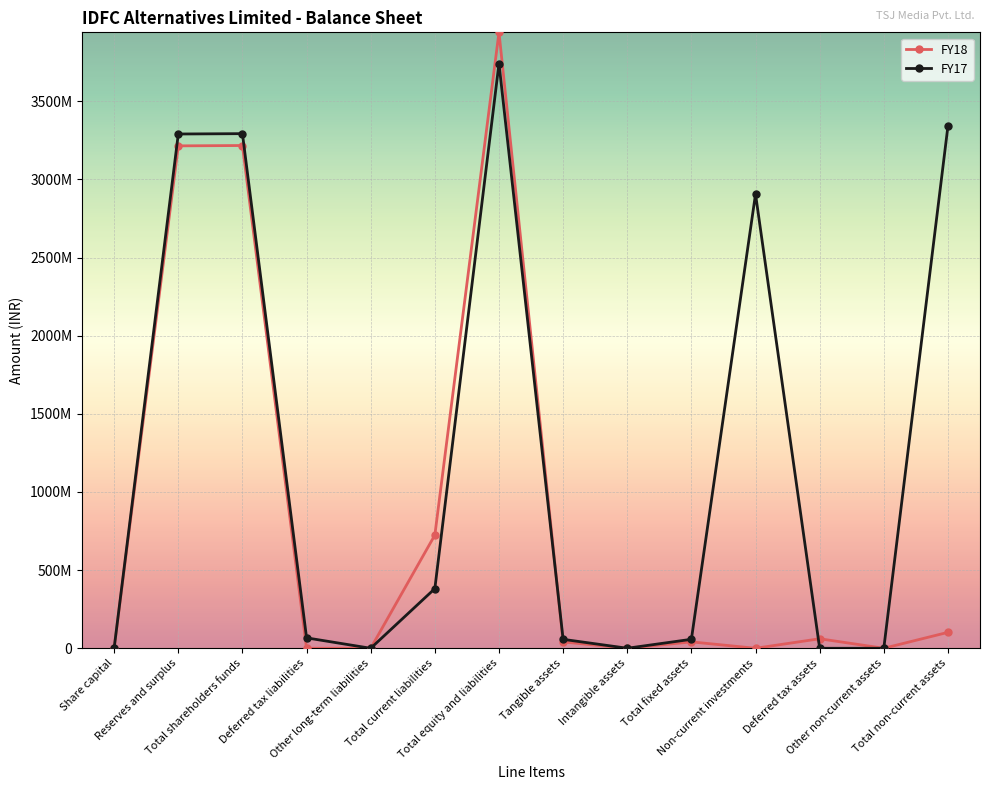

At which label does FY18 first exceed 40982148?

Reserves and surplus